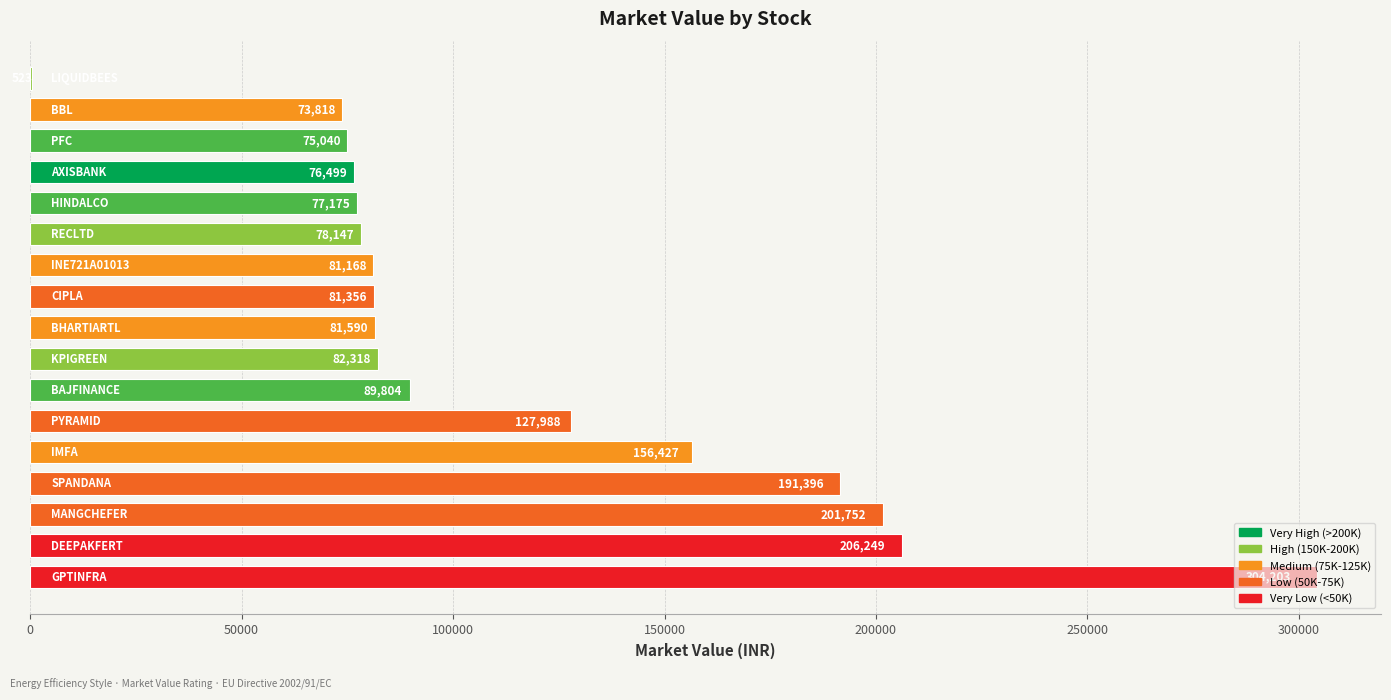

How many data points does each series have?

17